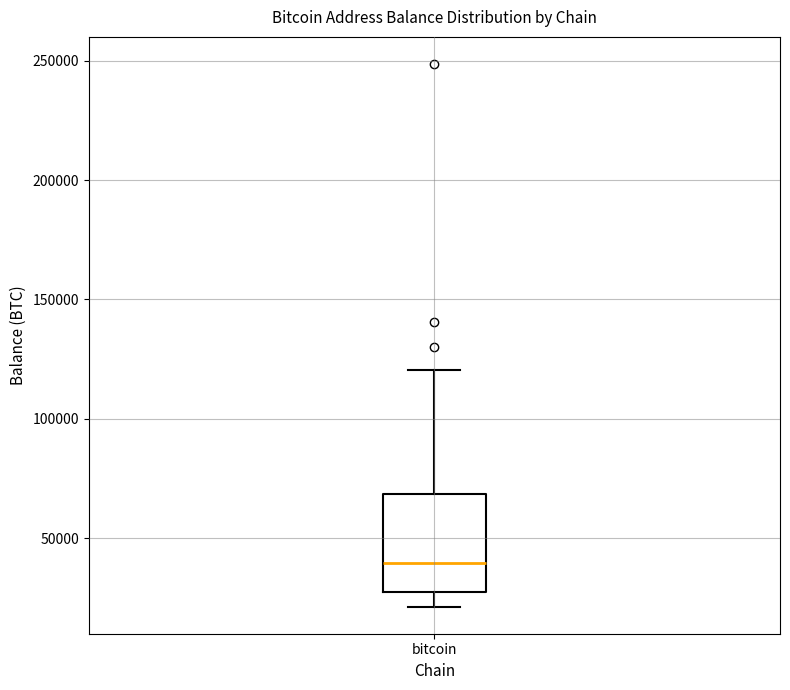

Transcribe this box plot: give where the median line is, the range the box spans, and where the two whiskers end, as read against the y-axis. The values are not printed on the chart, so give them approximately, as read against the axis.

median 40000, box 25000 to 70000, whiskers 20000 to 120000